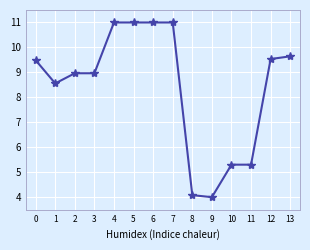

Reading right to left, what are all the values shown in this chart?

9.6	9.5	5.3	5.3	4.0	4.1	11.0	11.0	11.0	11.0	9.0	9.0	8.6	9.5